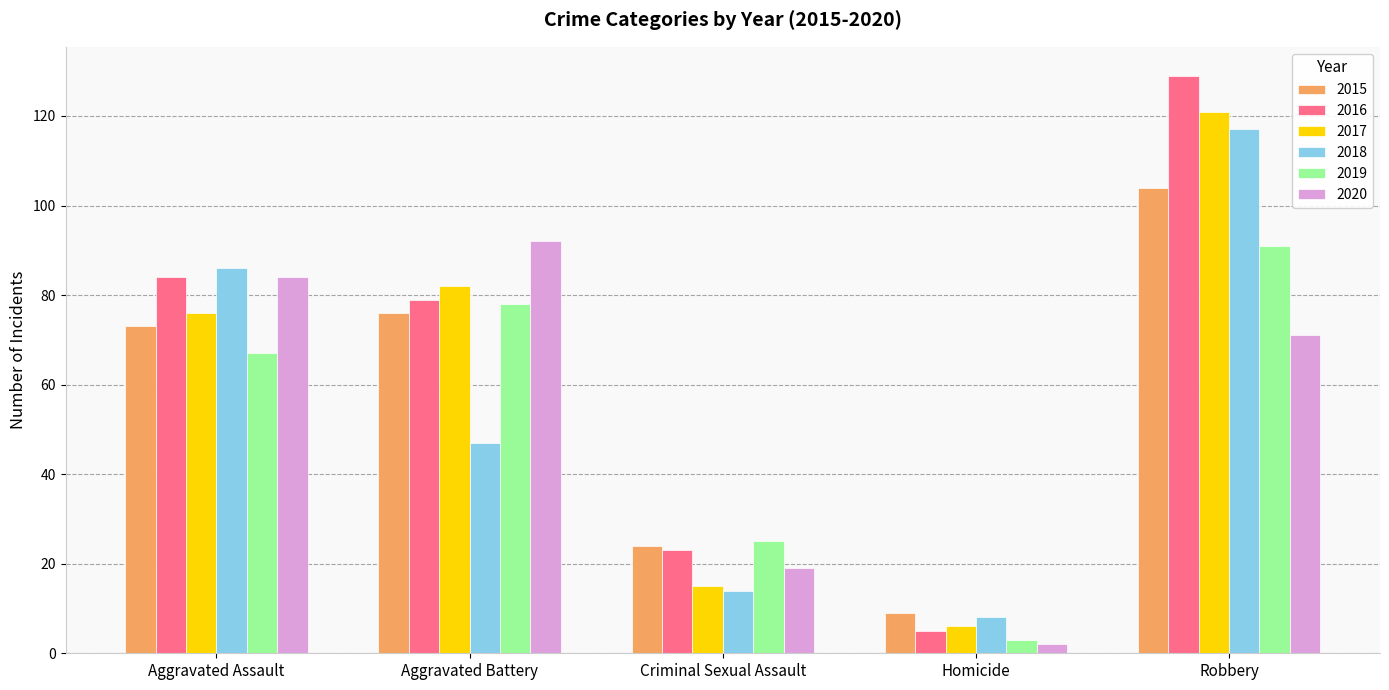

What are all the series names shown in the legend?

2015, 2016, 2017, 2018, 2019, 2020